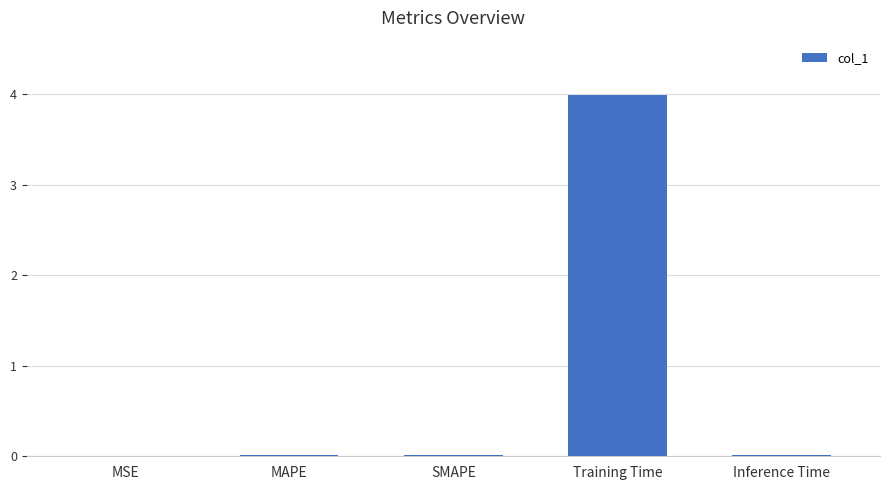

What is the maximum value shown in the chart?

4.0